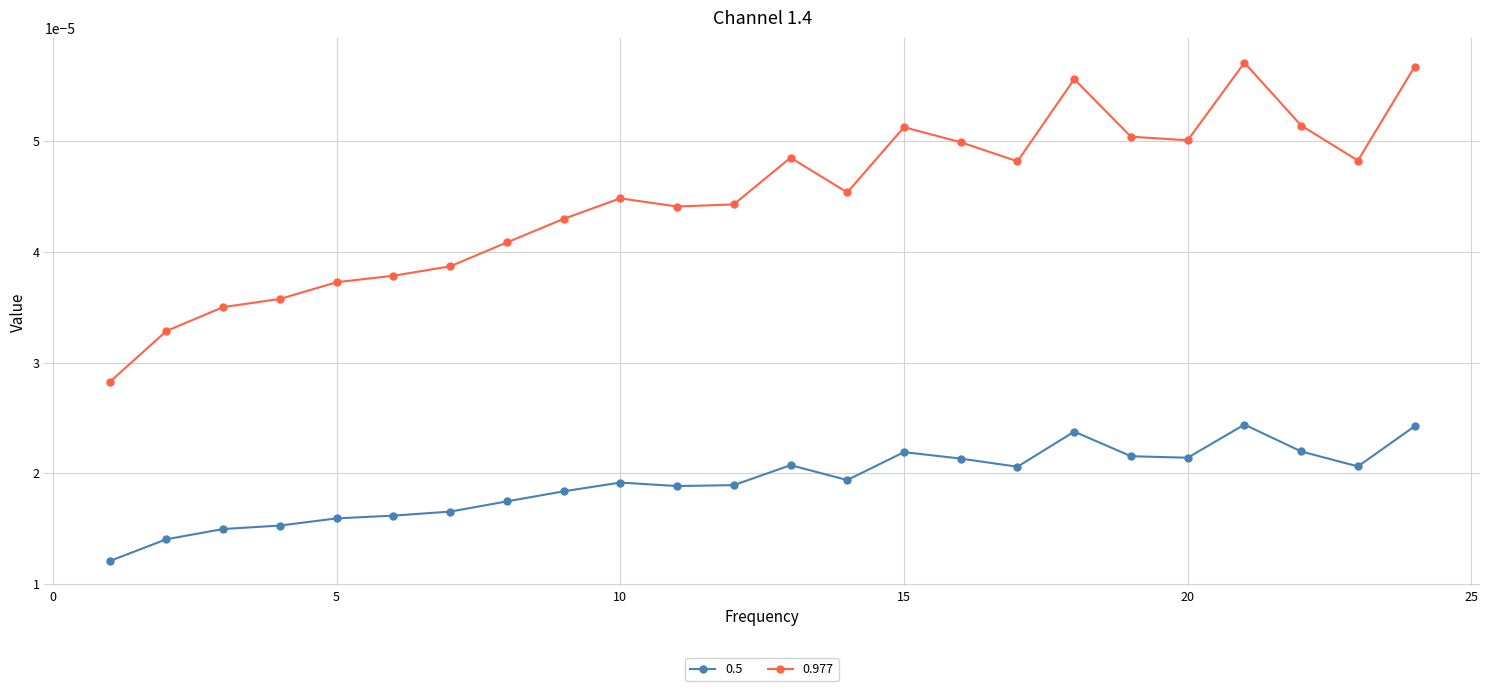

How many interior local valleys does the 0.977 series have?

5